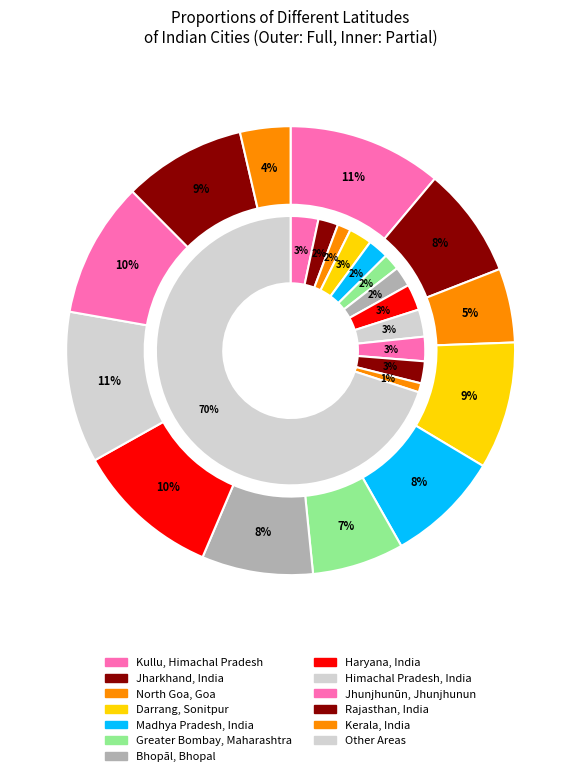

Approximately how many times larger is the value at Haryana, India compared to Rajasthan, India?

1.2